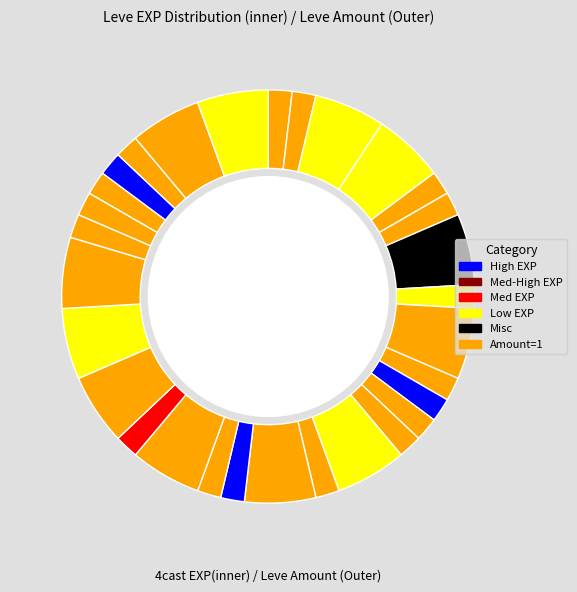

True or false: Kiss of Life accounts for 3% of the total.

True